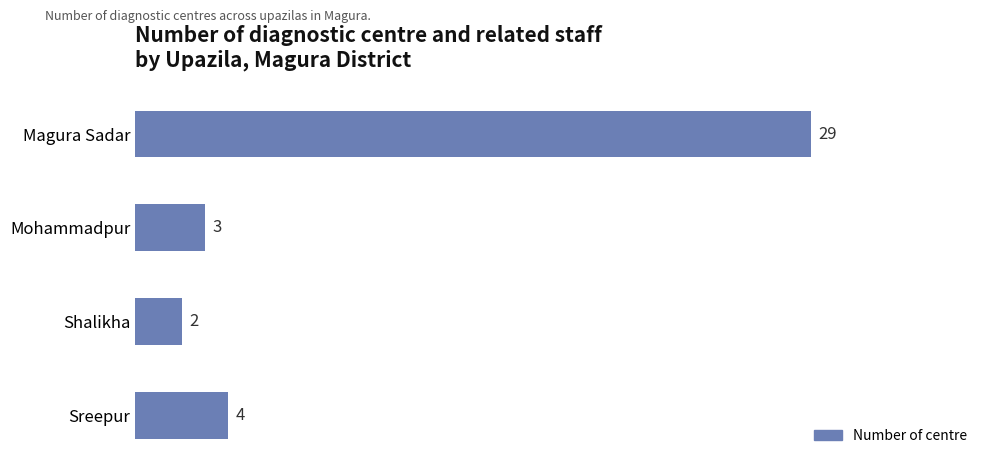

Does the chart contain stacked bars?

No